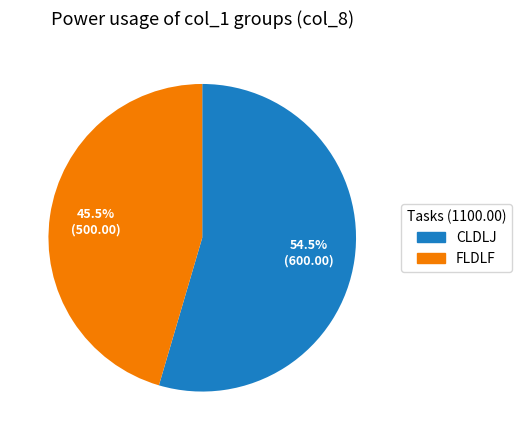

Does any single category account for the majority?

Yes